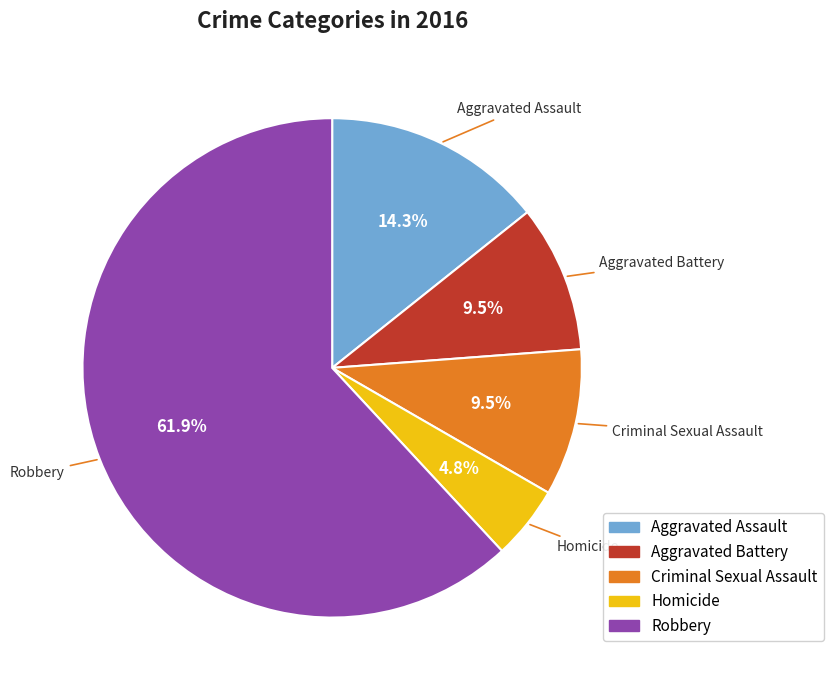

What is the largest slice in the pie chart?

Robbery